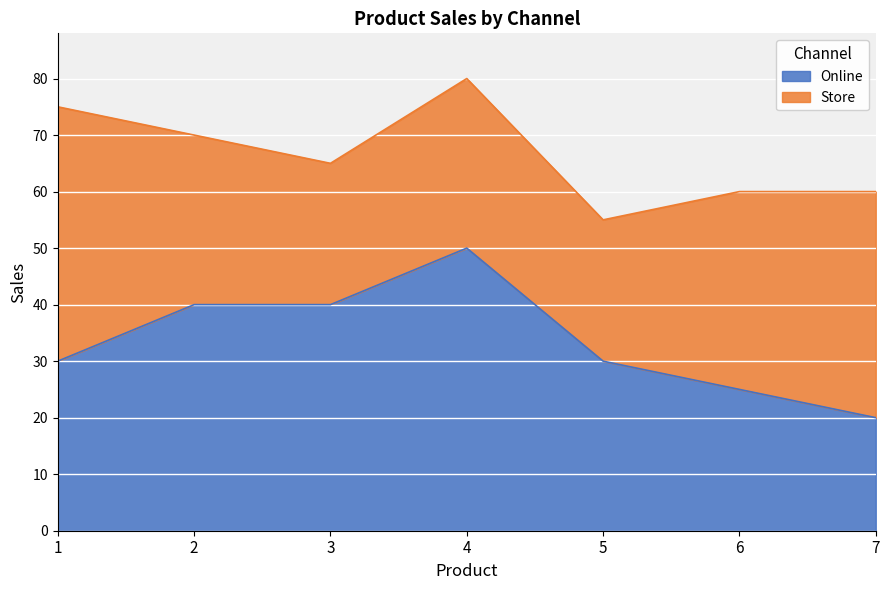

What is the difference between the maximum and minimum values?

30